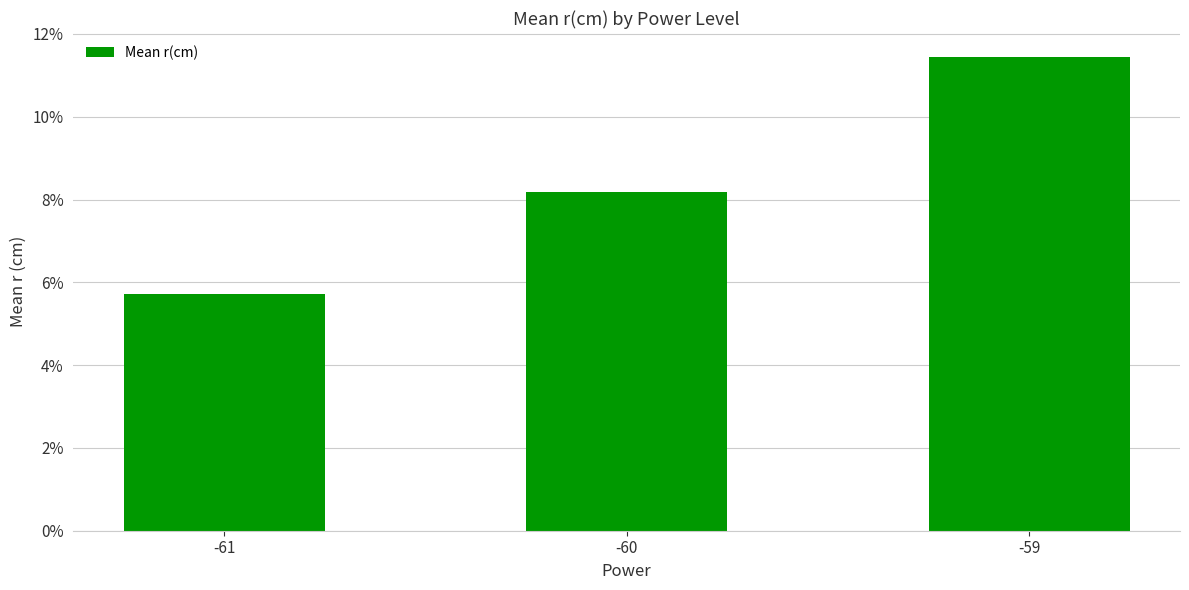

Does the chart contain any negative values?

No